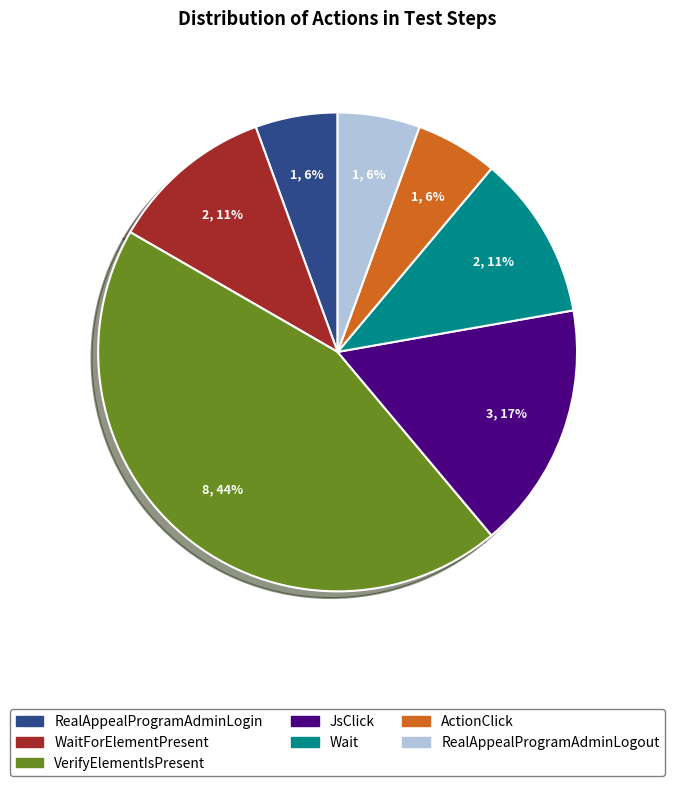

Which category has the biggest portion of the pie?

VerifyElementIsPresent